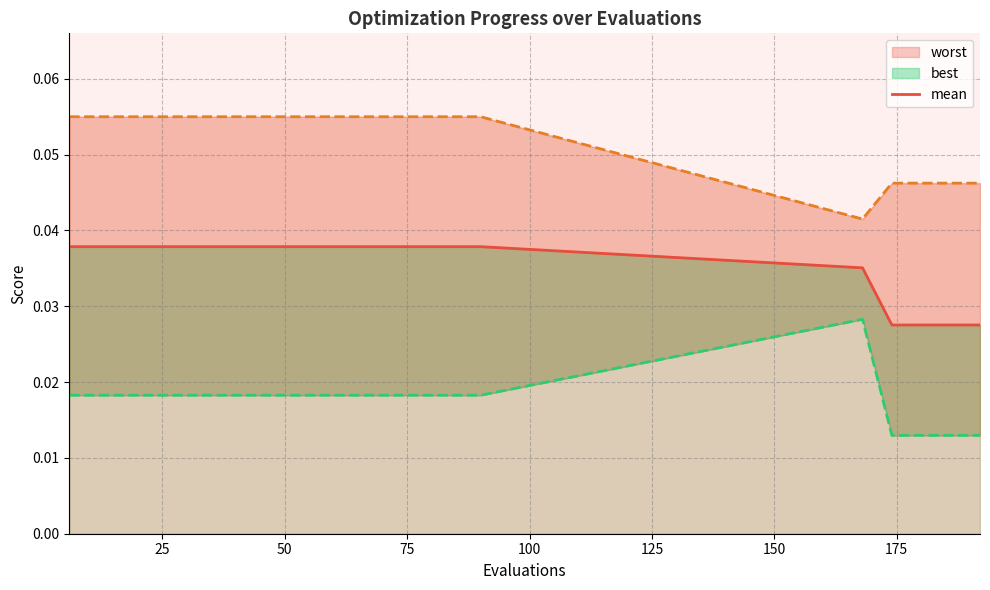

What is the sum of all values?

0.7